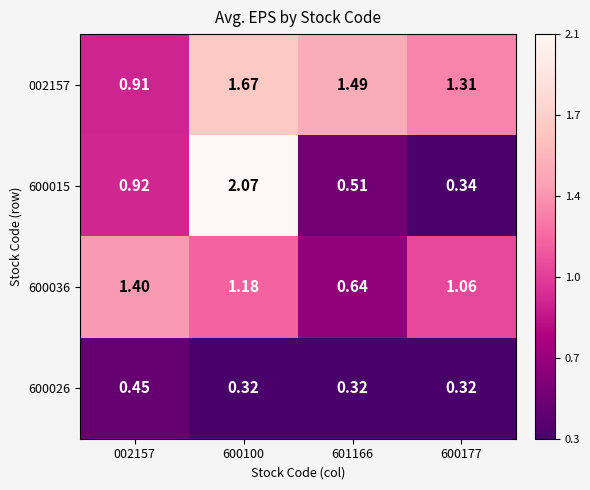

Is the value of 600036 at 600100 greater than the value of 600015 at 600100?

No